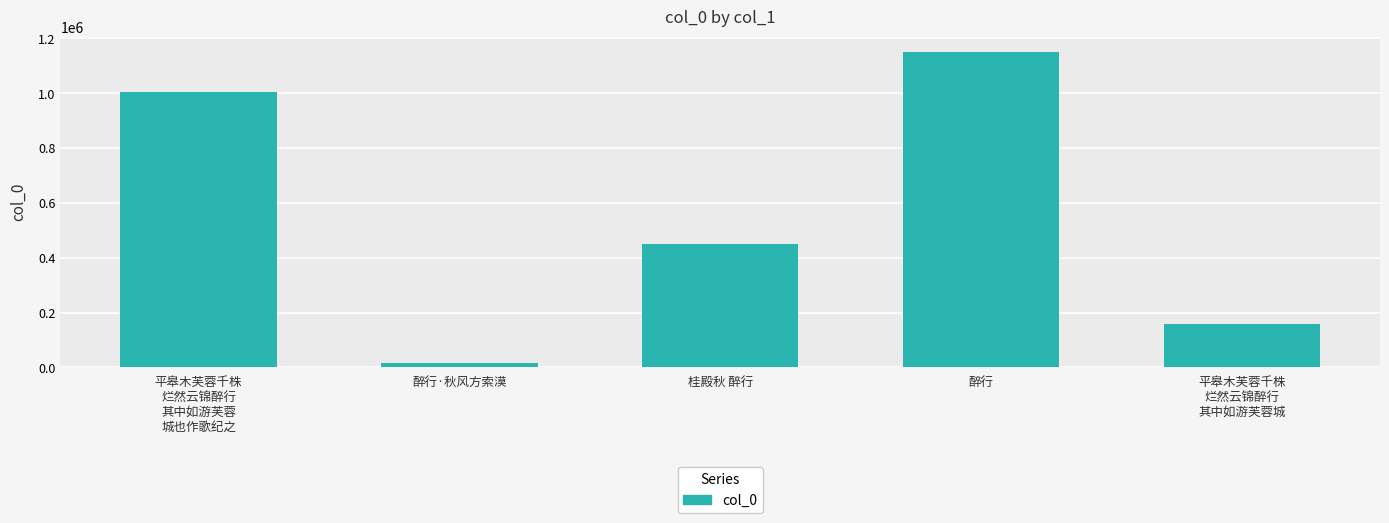

Approximately how many times larger is the value at 平皋木芙蓉千株
烂然云锦醉行
其中如游芙蓉
城也作歌纪之 compared to 醉行·秋风方索漠?

59.3